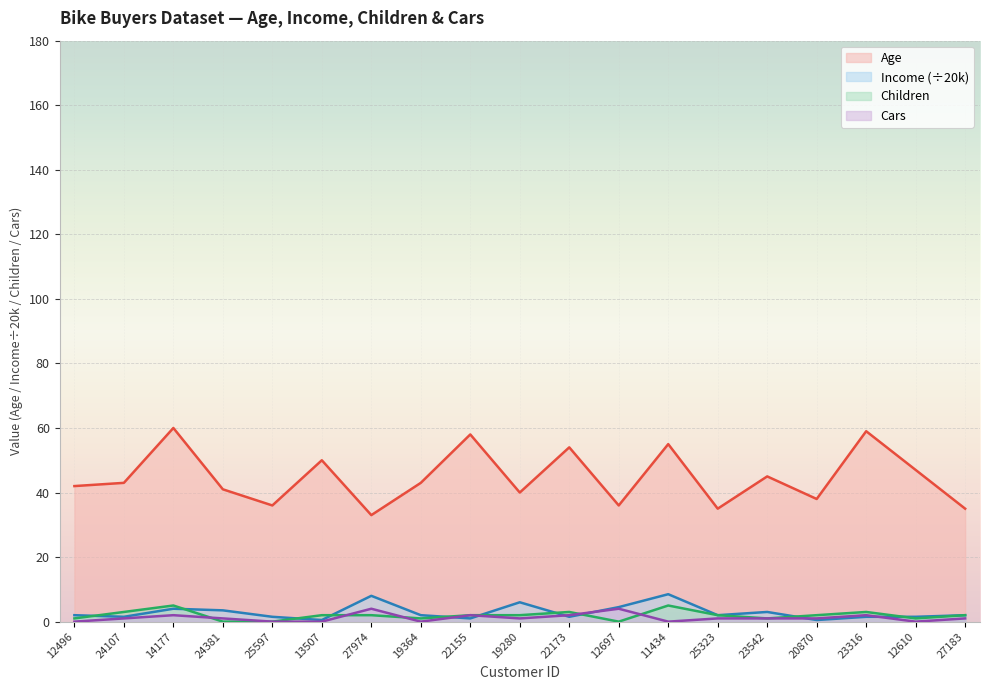

Where does the Cars series first go above 1?

14177